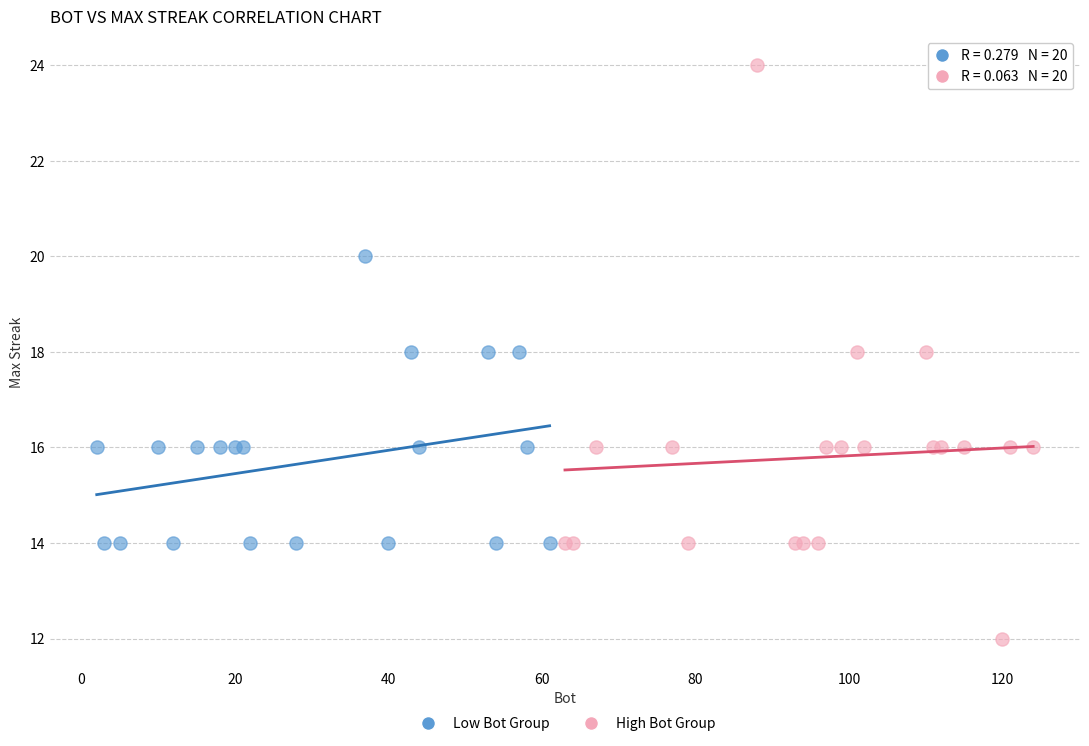

Which series has the largest Y range (max minus min)?

High Bot Group